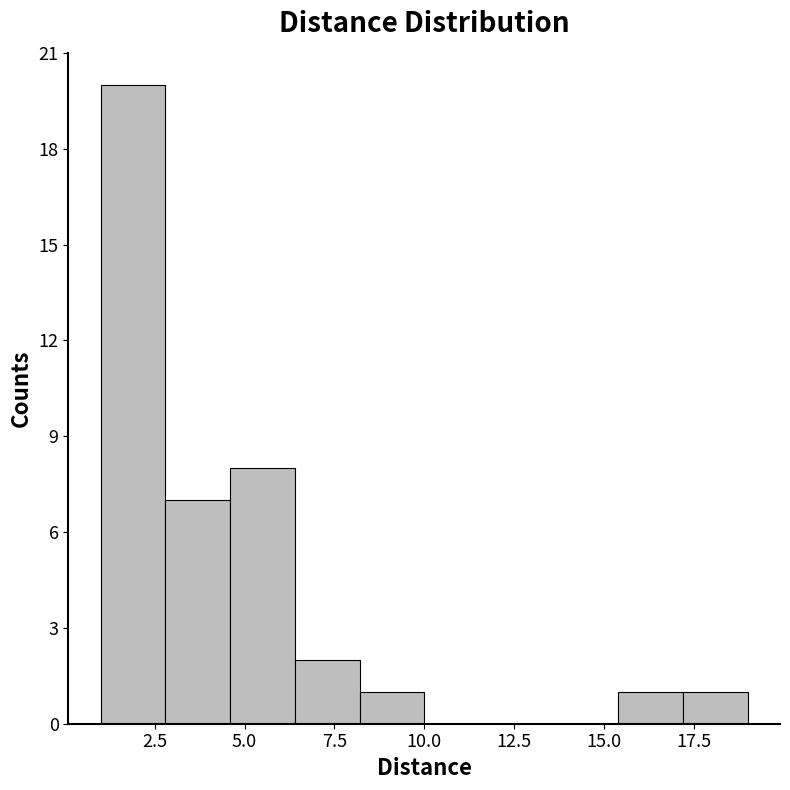

Around what value on the x-axis is the tallest bar? Give the approximate position of its centre, as read against the axis.

2.0